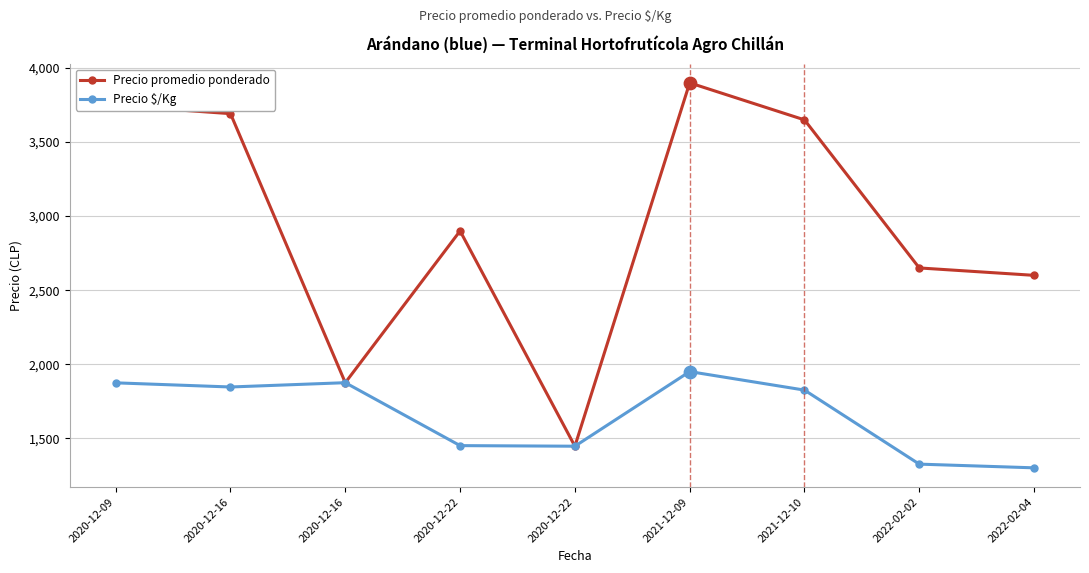

Does the chart have visible grid lines?

Yes